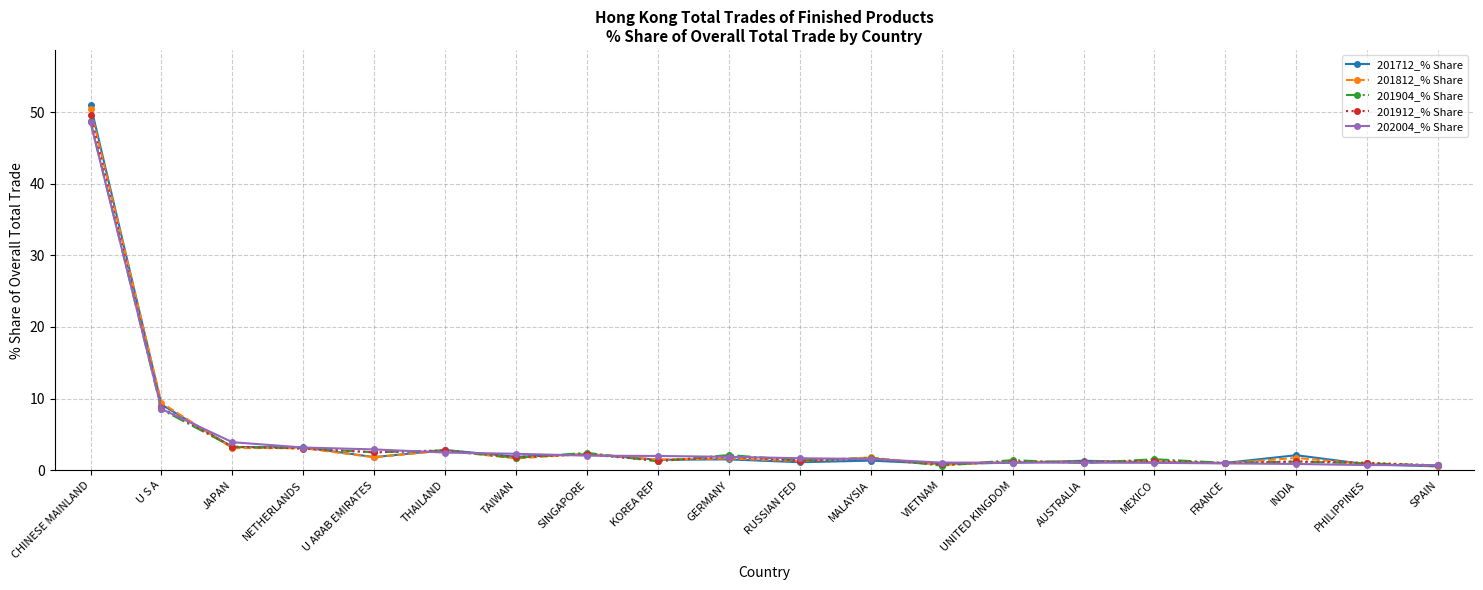

What is the difference between the highest and lowest values at VIETNAM?

0.4